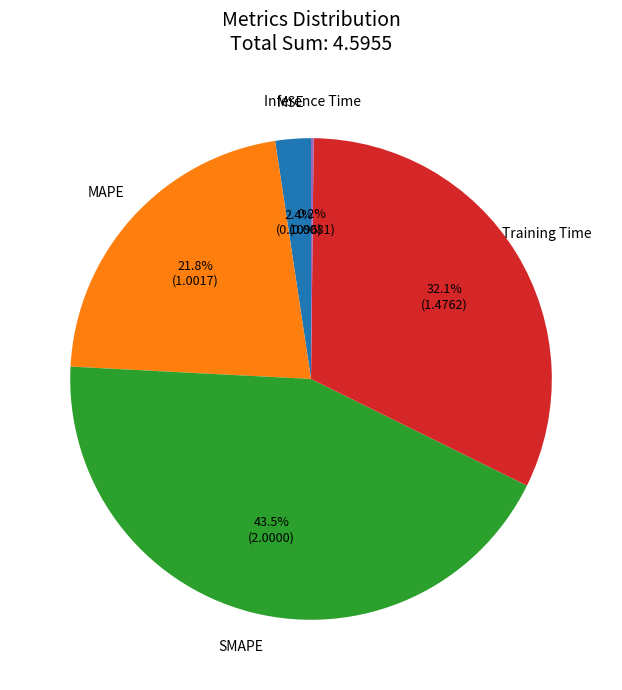

What percentage is the Training Time slice, to the nearest percent?

32%